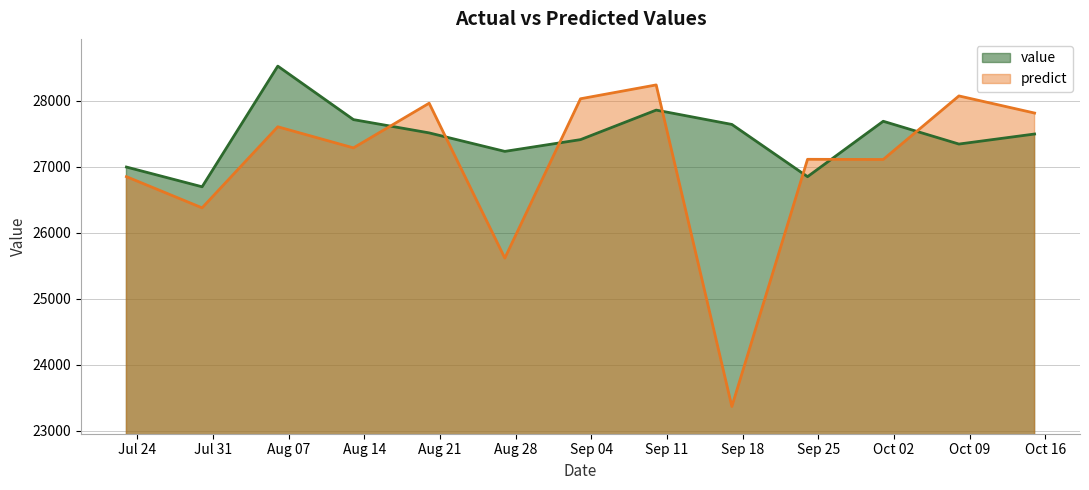

Rank the series by their average value, from highest to lowest.

value, predict